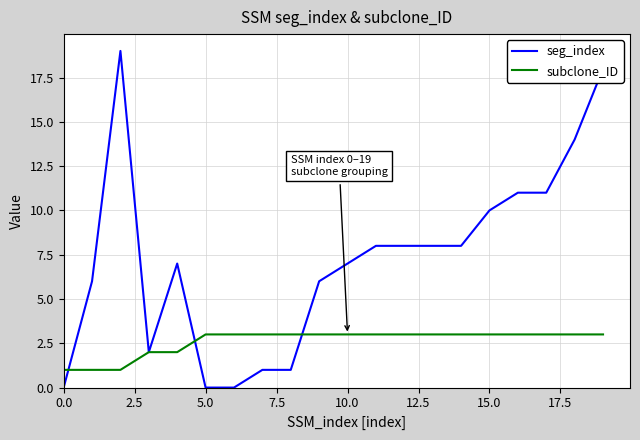

Rank the series by their average value, from lowest to highest.

subclone_ID, seg_index